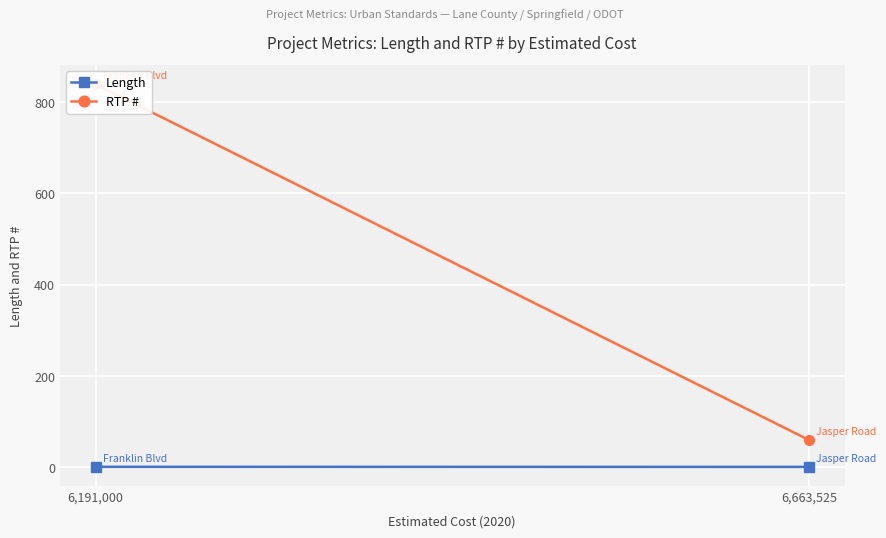

At which label does Length reach its peak?

6,191,000